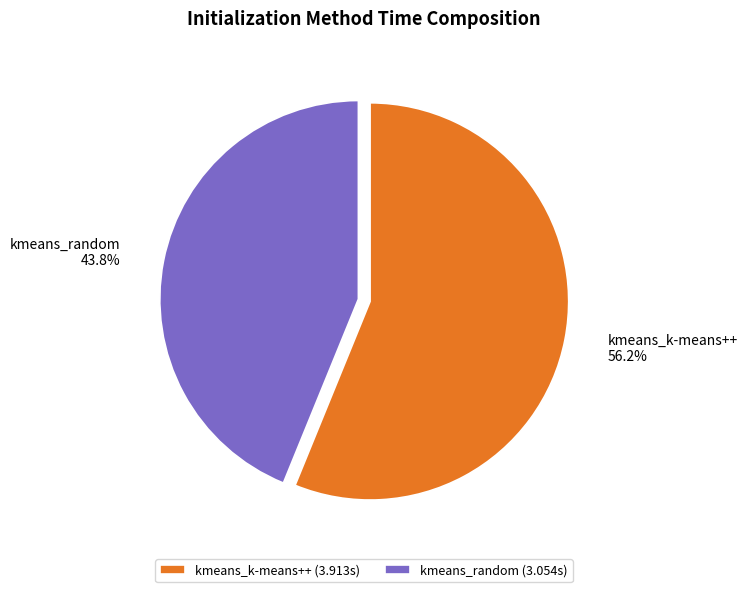

Combined, do kmeans_random and kmeans_k-means++ account for over 50%?

Yes